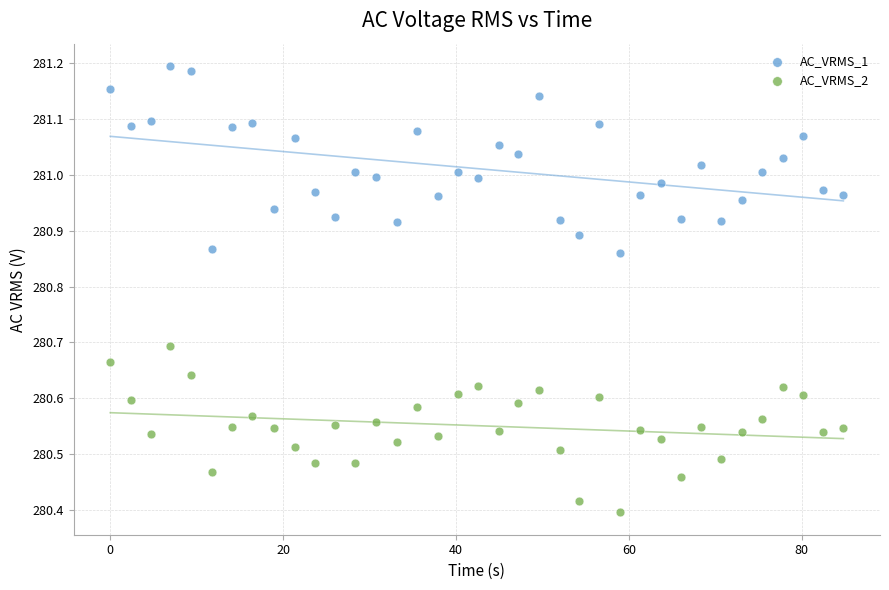

Across all data points, what is the range of X values (max minus min)?

84.8